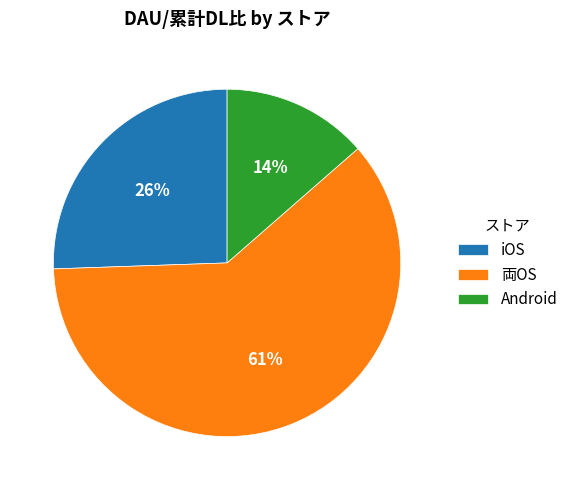

To the nearest percent, what portion does iOS represent?

26%